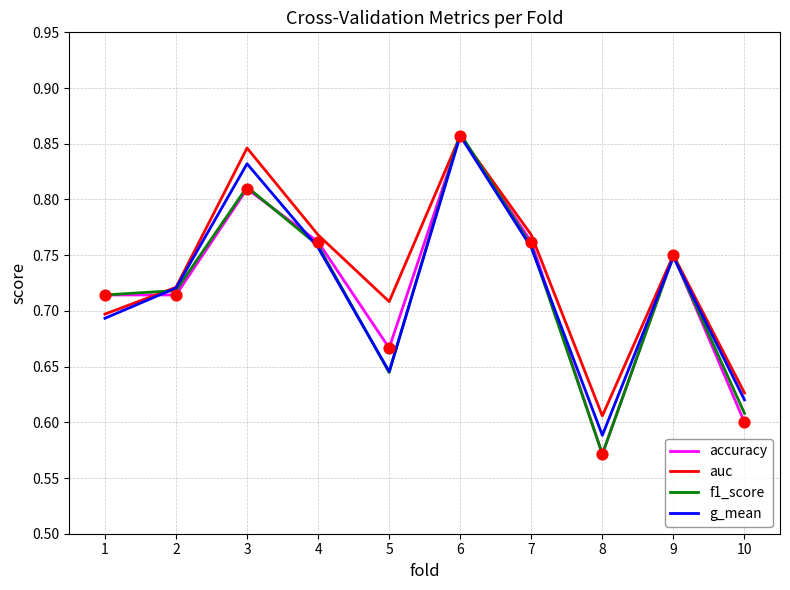

Which series has the largest total across all categories?

auc